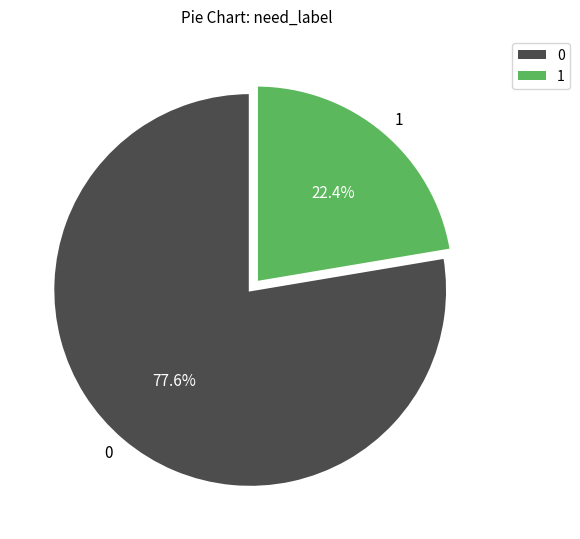

How many segments does this pie chart have?

2